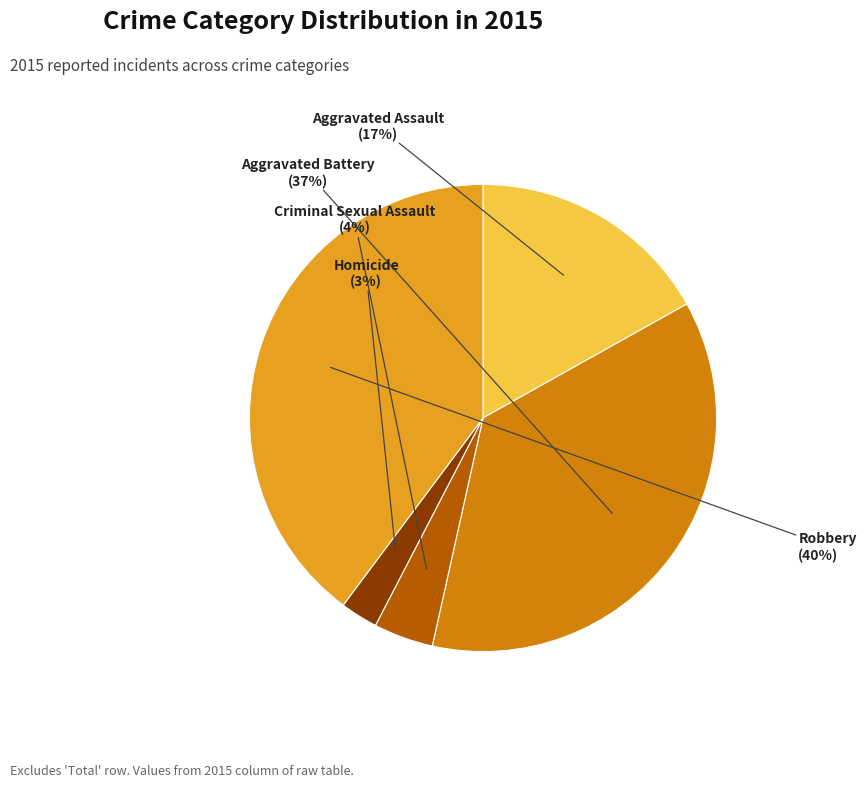

Which category has the biggest portion of the pie?

Robbery